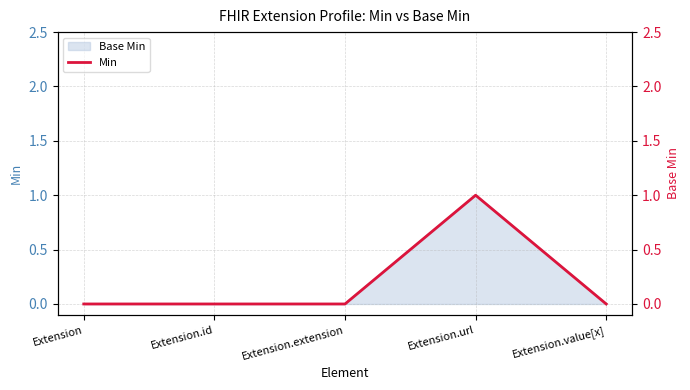

Rank the categories by value from highest to lowest.

Extension.url, Extension, Extension.id, Extension.extension, Extension.value[x]